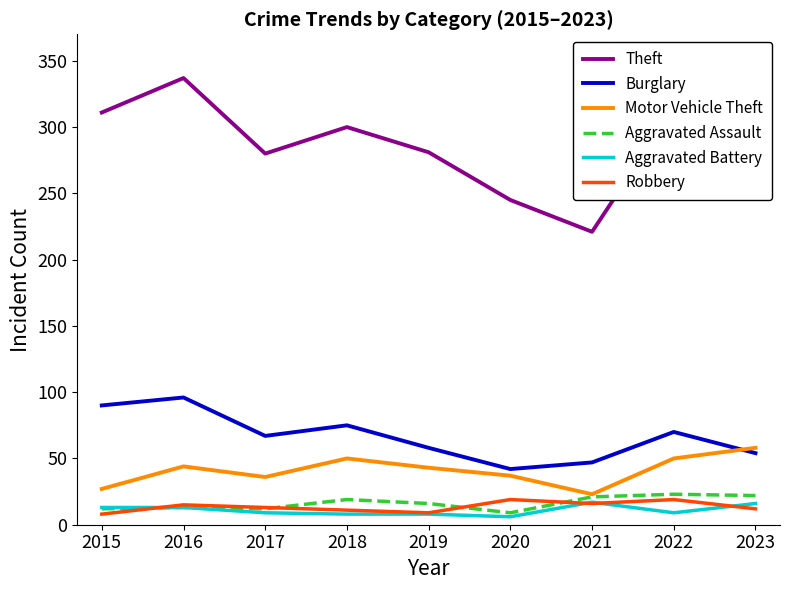

What is the spread (max minus min) of values at 2023?

311